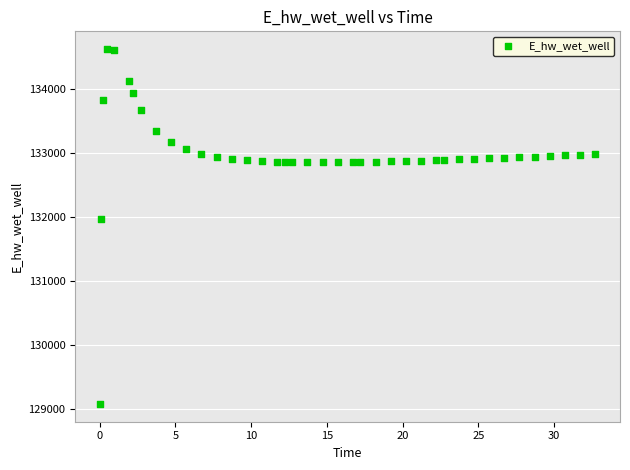

What Y value in the scatter plot is closest to 131851?

131972.5